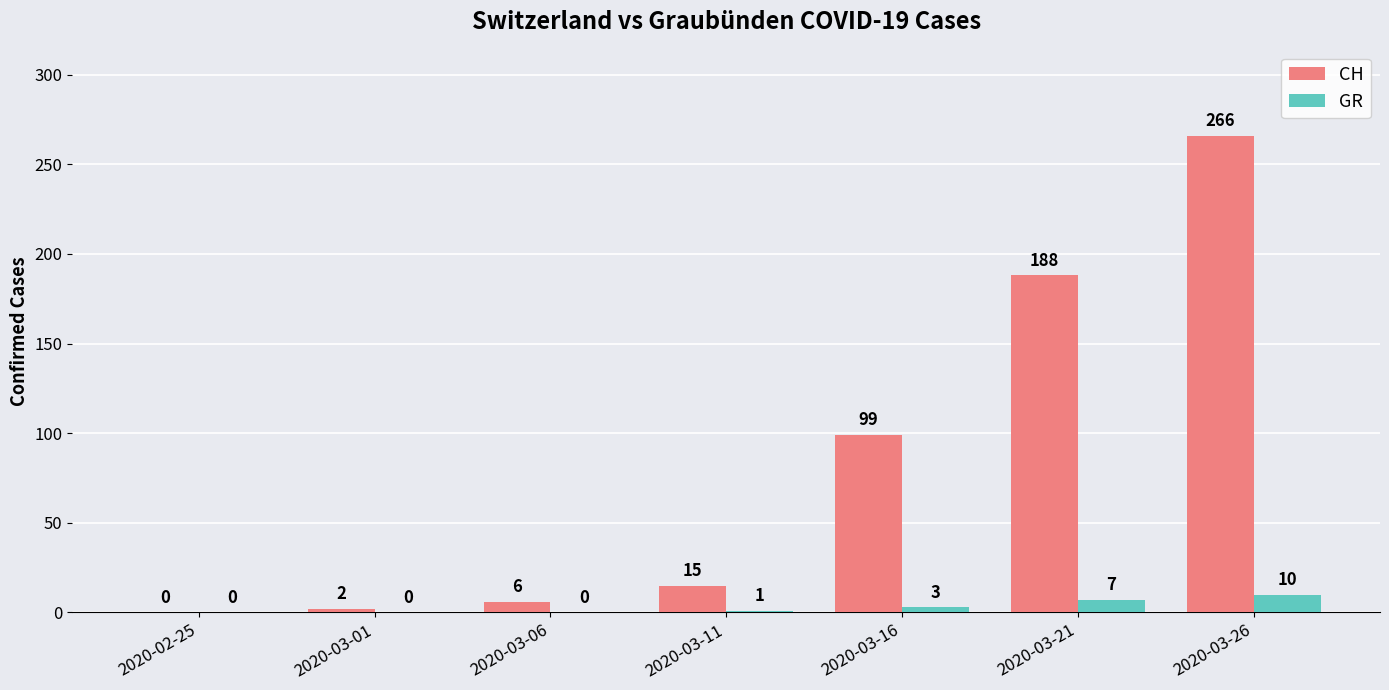

Which series has the widest spread of values?

CH